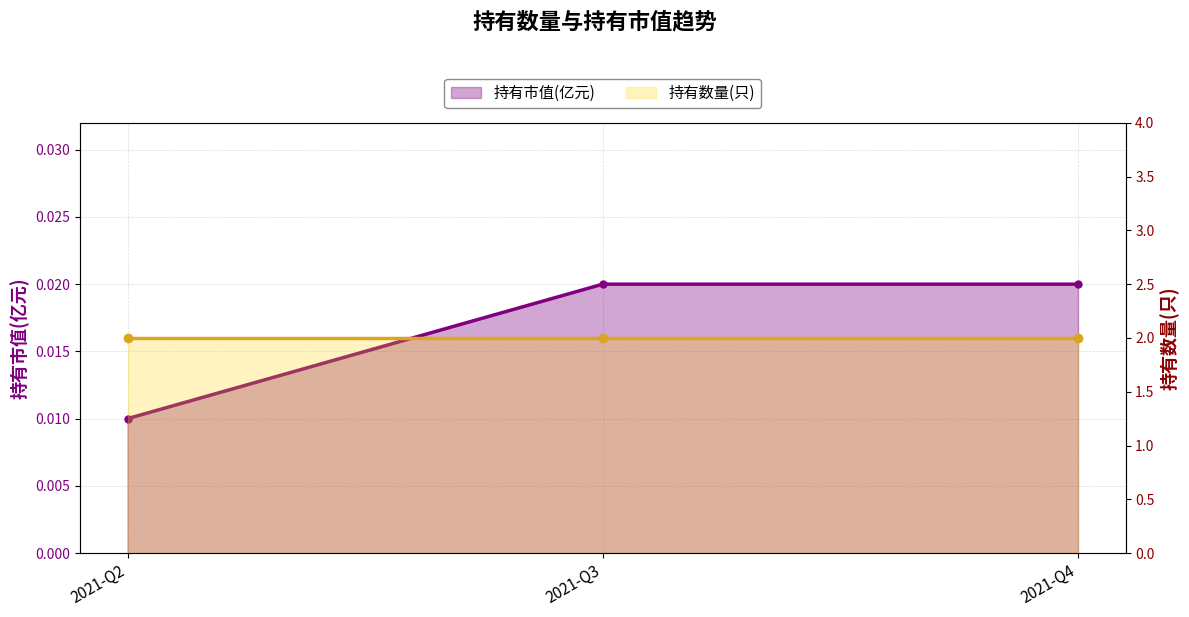

At which category does the chart reach its minimum across all series?

2021-Q2